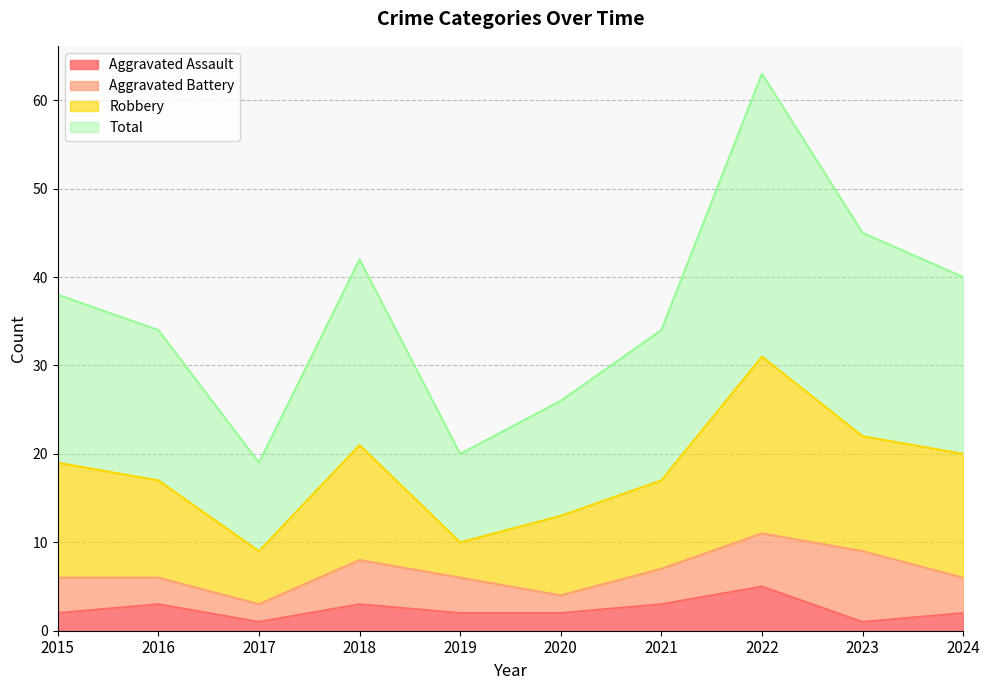

What are all the series names shown in the legend?

Aggravated Assault, Aggravated Battery, Robbery, Total